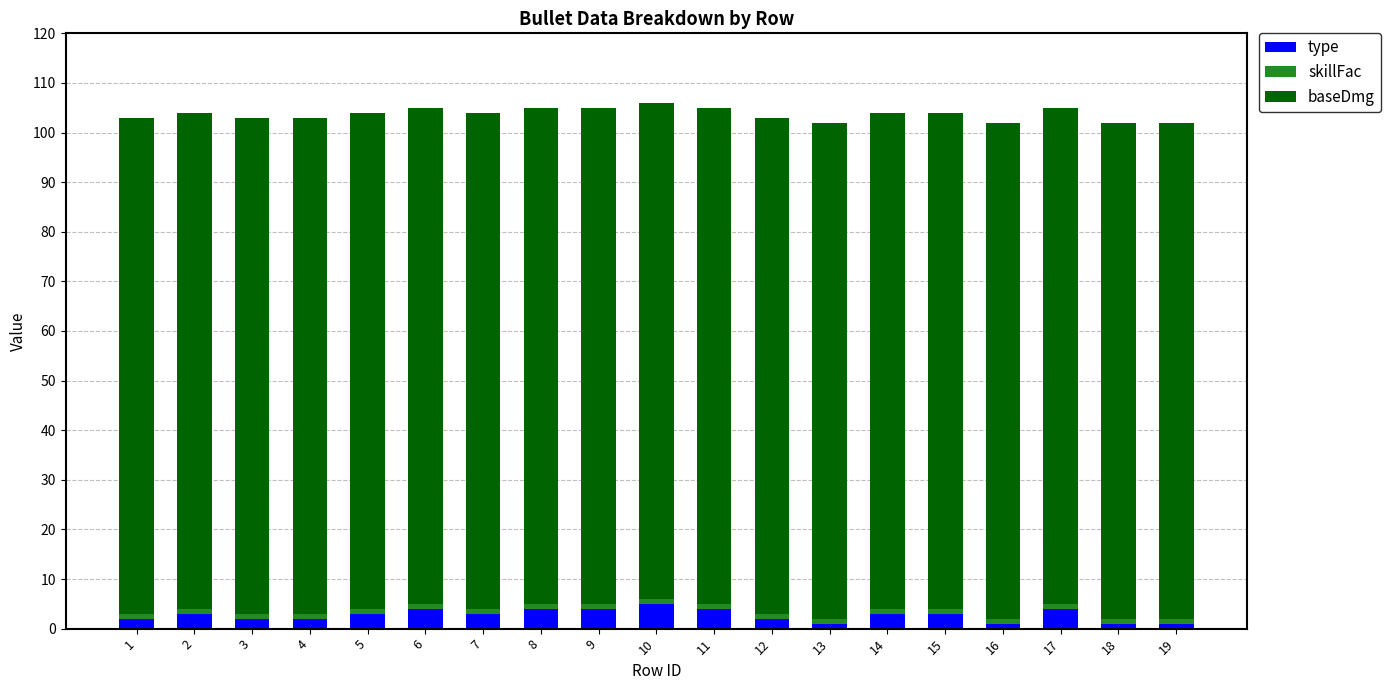

What is the sum of all type values?

52